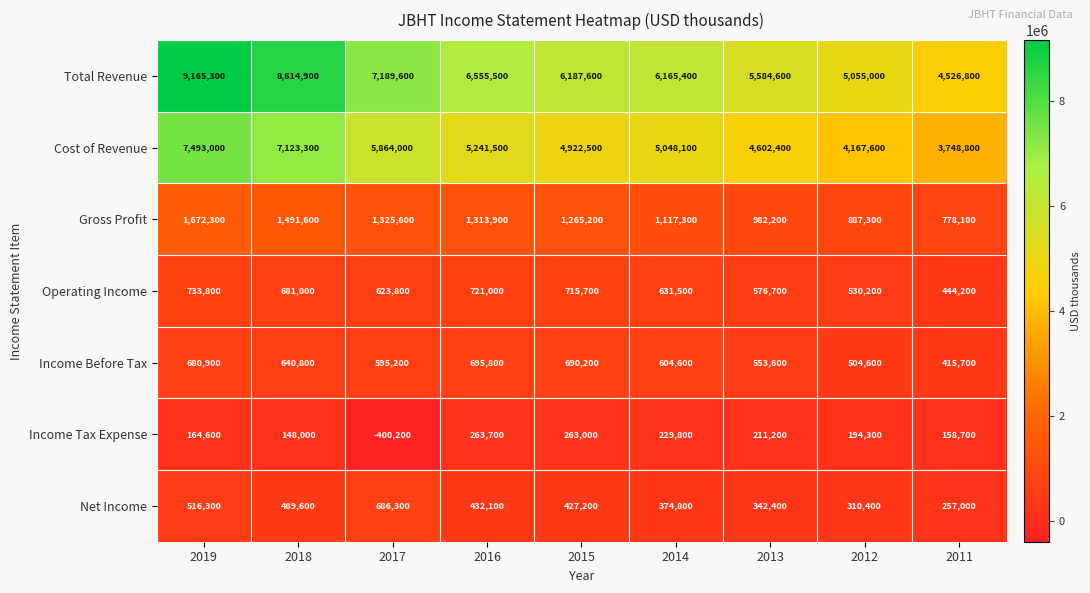

What value does the Income Tax Expense series have at 2019, to the nearest 50?

164600